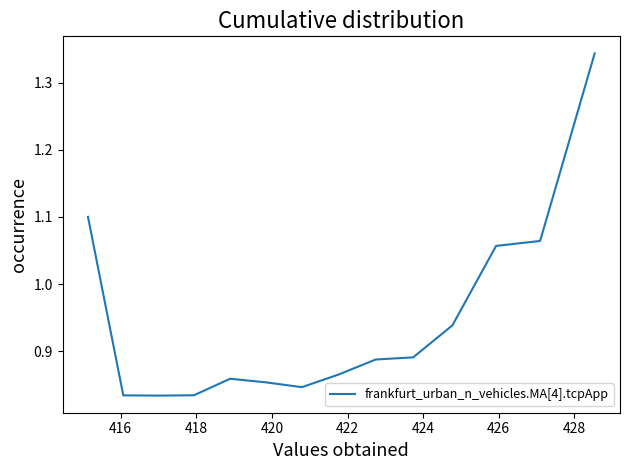

What is the difference between the maximum and minimum values?

0.5